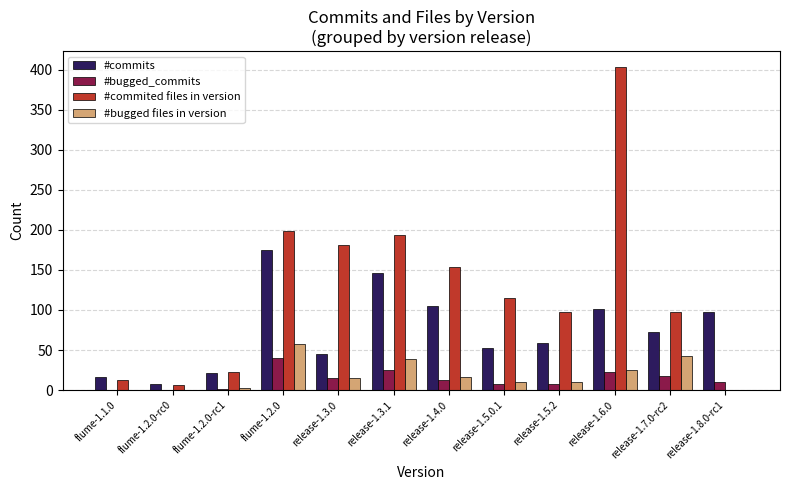

Which label corresponds to the largest value in the chart?

release-1.6.0